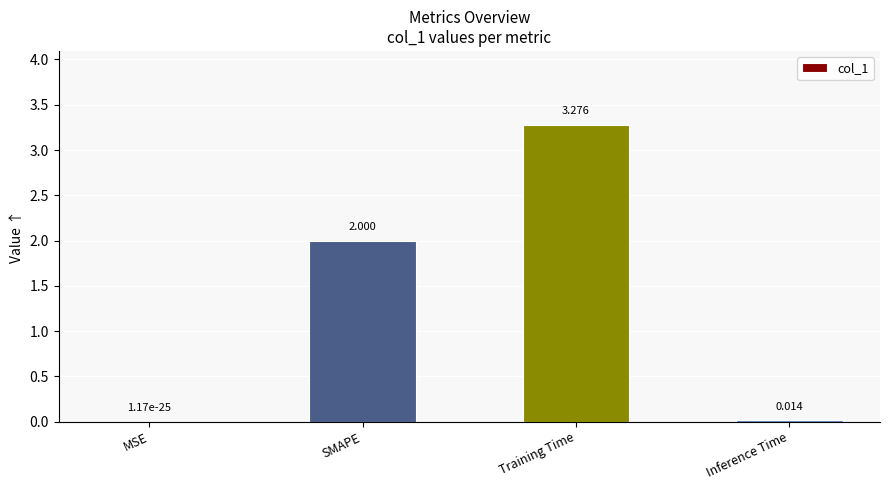

Is it true that the value at Inference Time is 0.0?

True